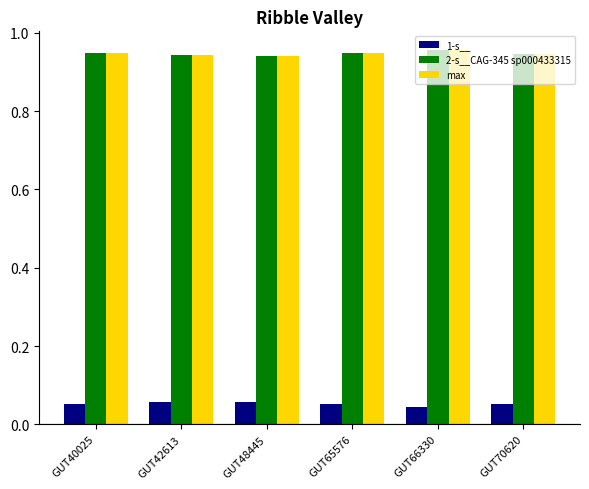

What is the sum of all max values?

5.7